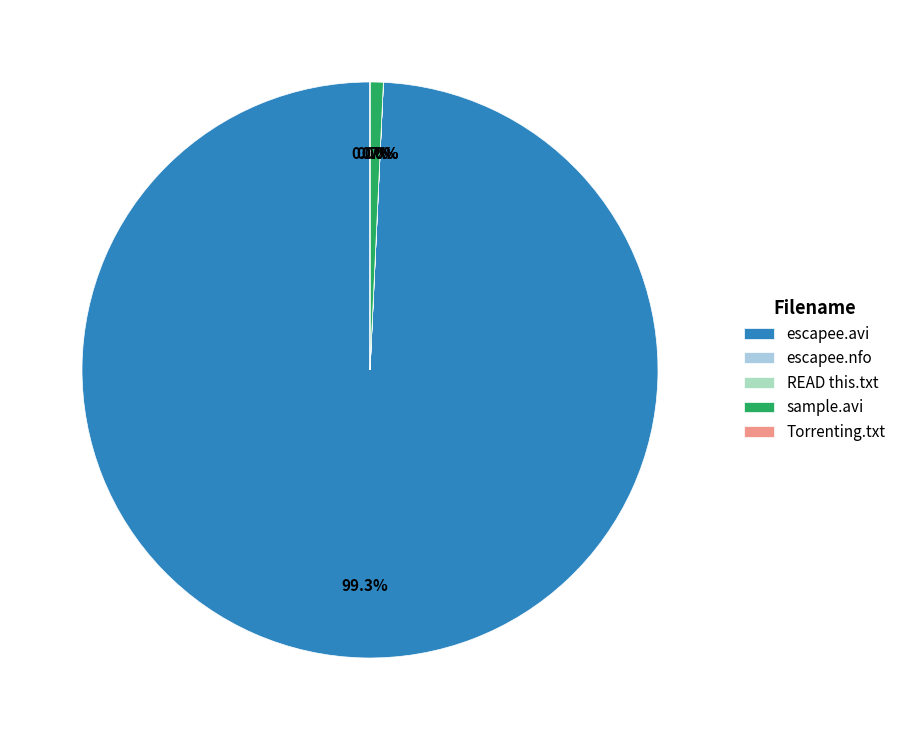

What is the largest slice in the pie chart?

escapee.avi